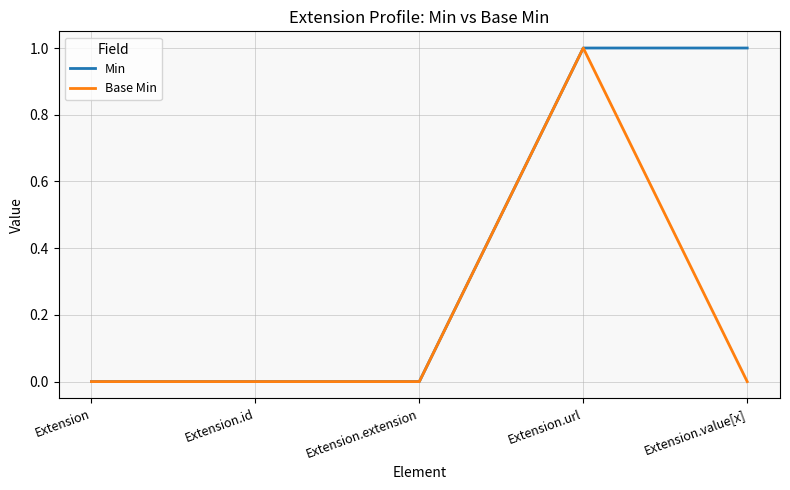

Is it true that Min equals -1 at Extension?

False